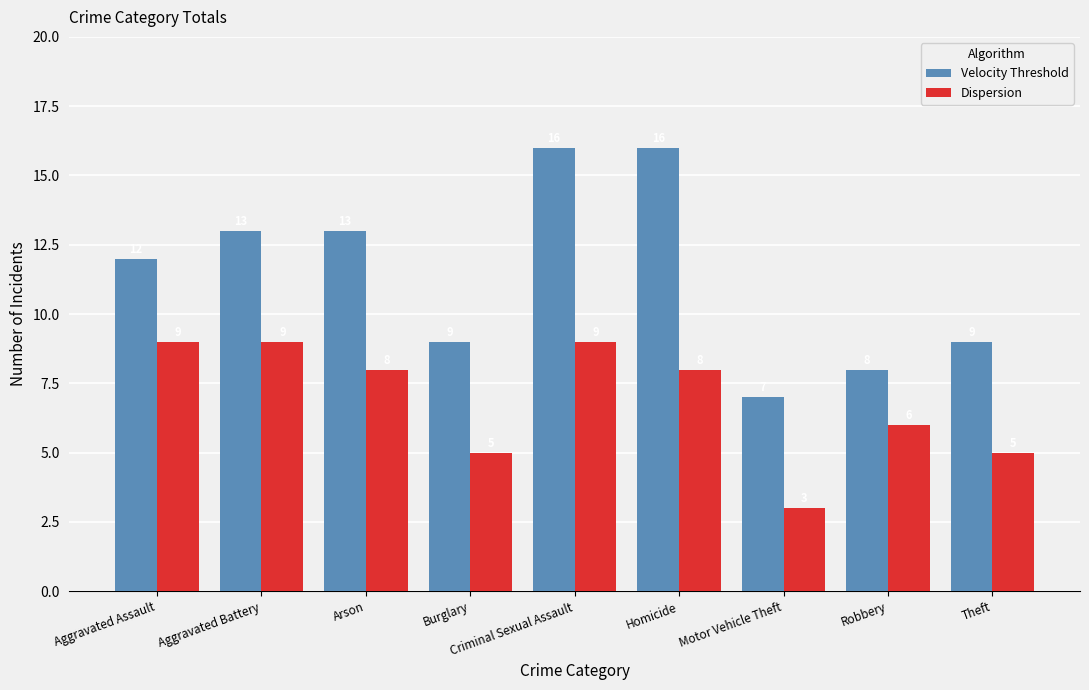

How many data points does each series have?

9